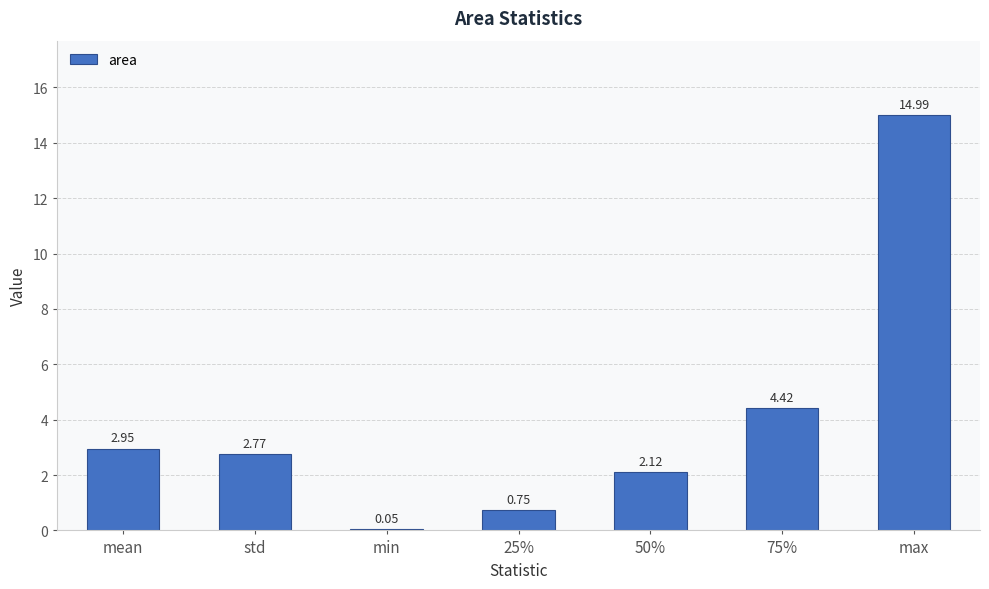

At which label does the data first exceed 2?

mean